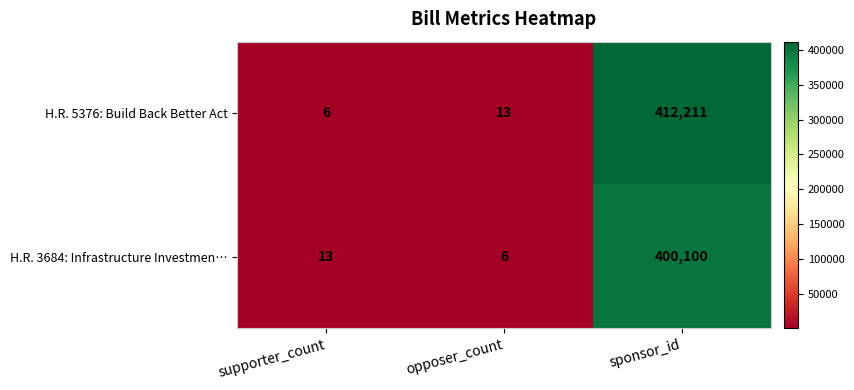

Reading right to left, list all the values displayed in this chart.

H.R. 5376: Build Back Better Act: 412211	13	6
H.R. 3684: Infrastructure Investmen…: 400100	6	13